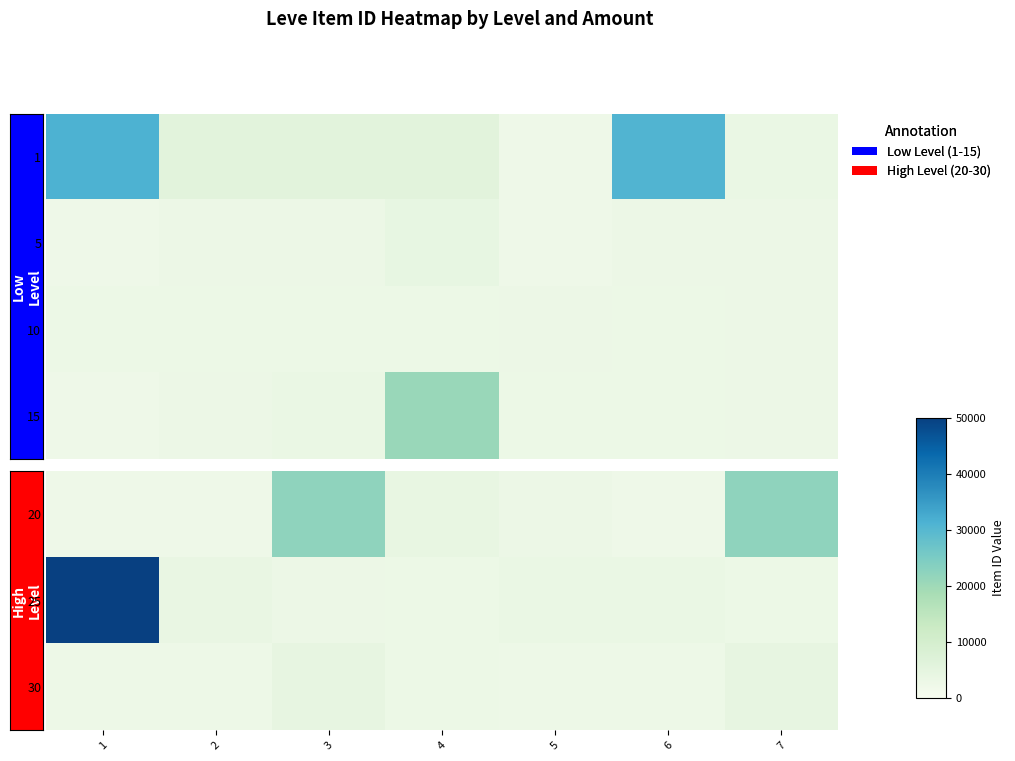

At how many categories does at least one series exceed 0?

7